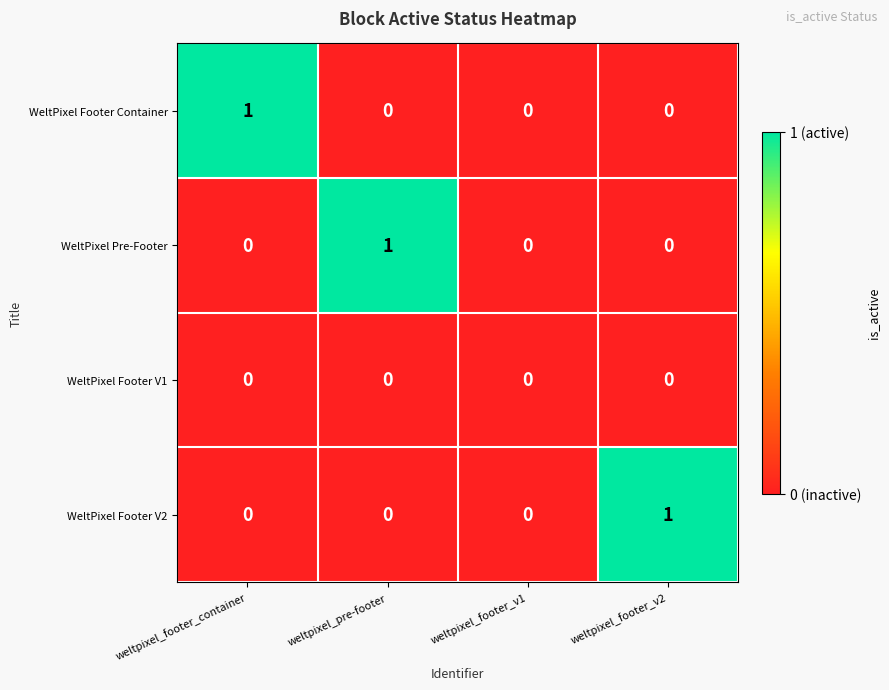

True or false: WeltPixel Pre-Footer has a value of 0 at weltpixel_footer_v1.

True